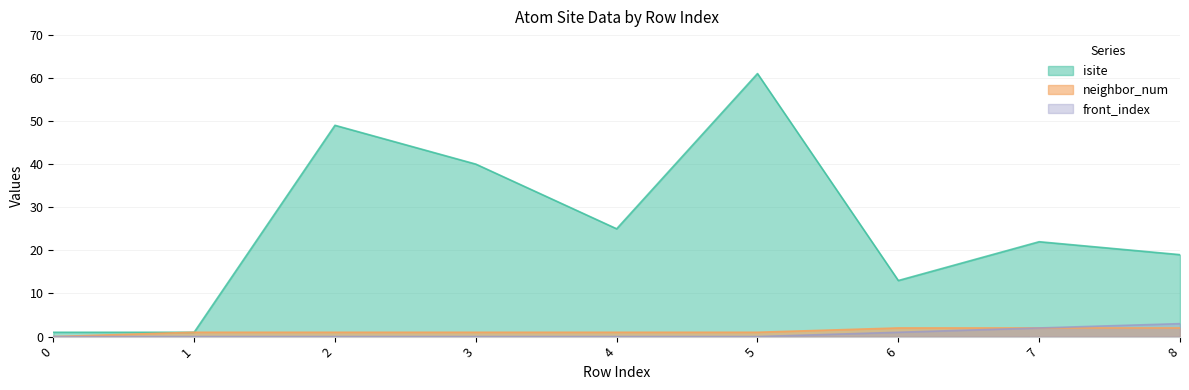

True or false: front_index has a value of 2 at 1.

False